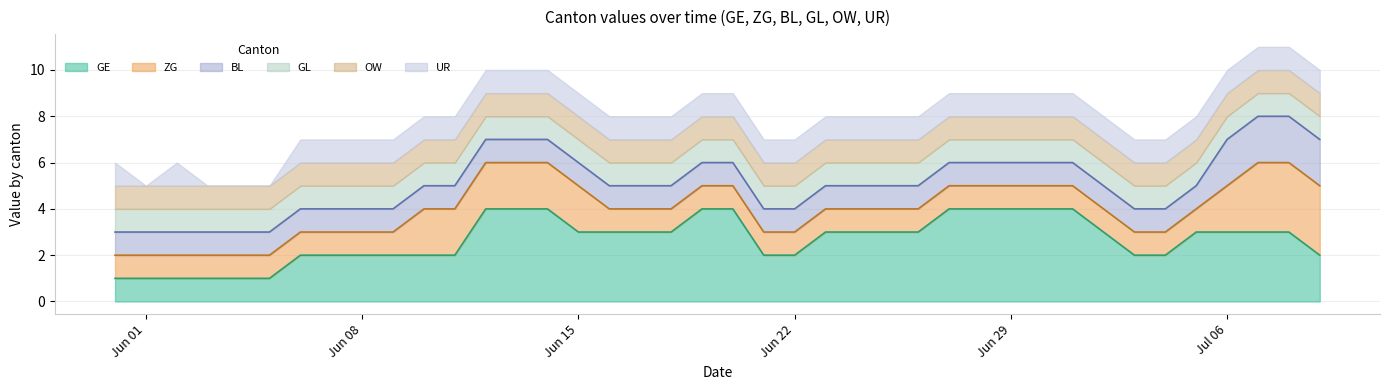

How many interior local valleys does the UR series have?

1